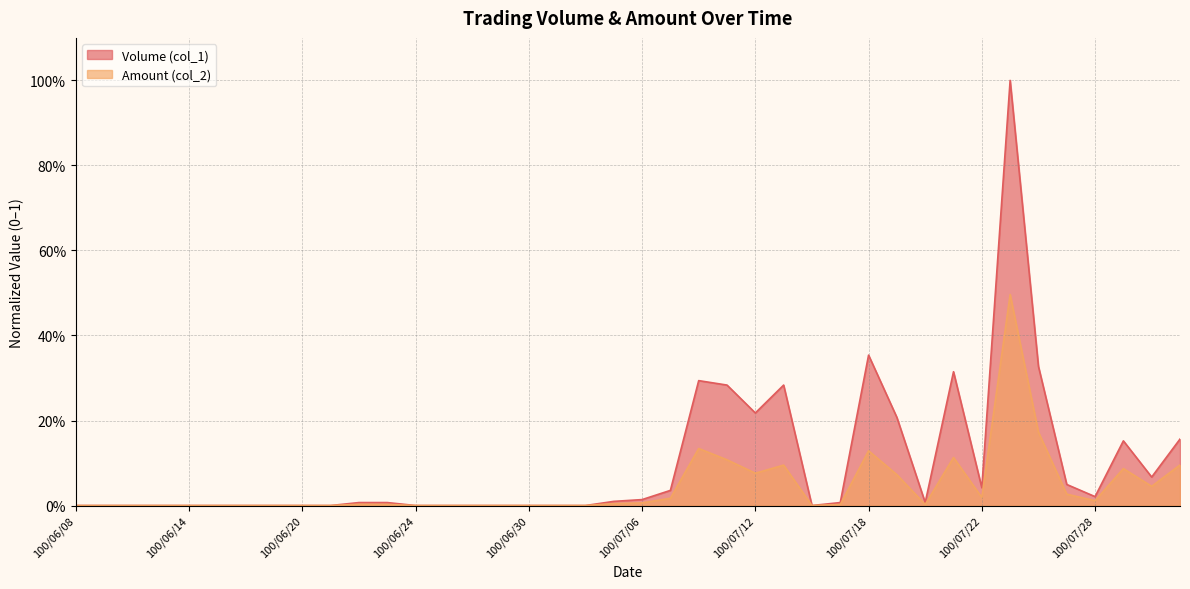

Does the chart have visible grid lines?

Yes